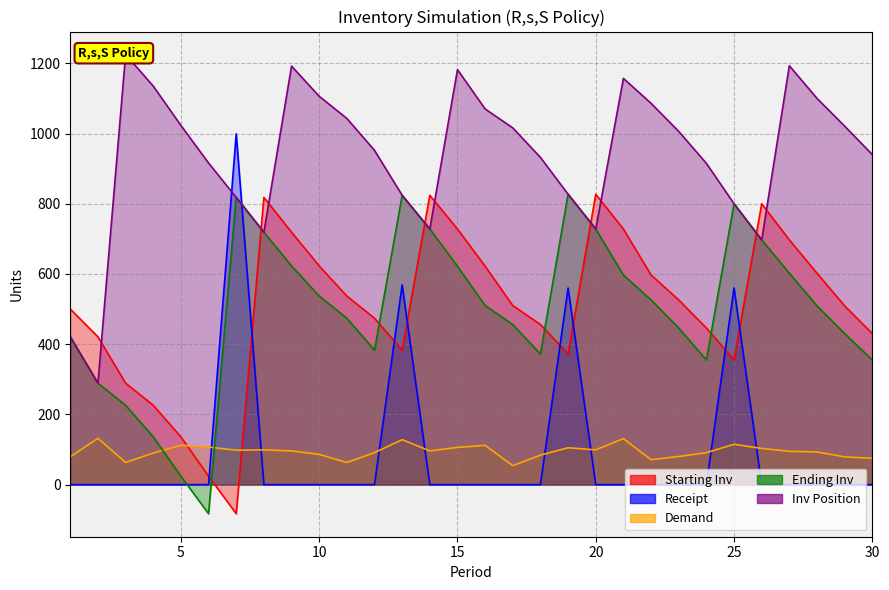

What is the total value across all series at 25?

2630